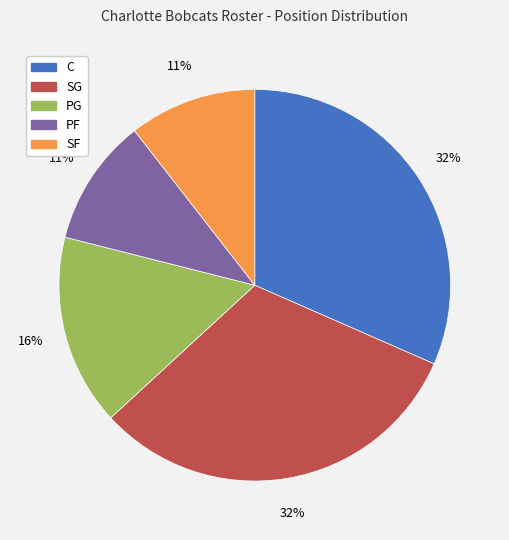

The PF slice represents 11% of the pie. True or false?

True